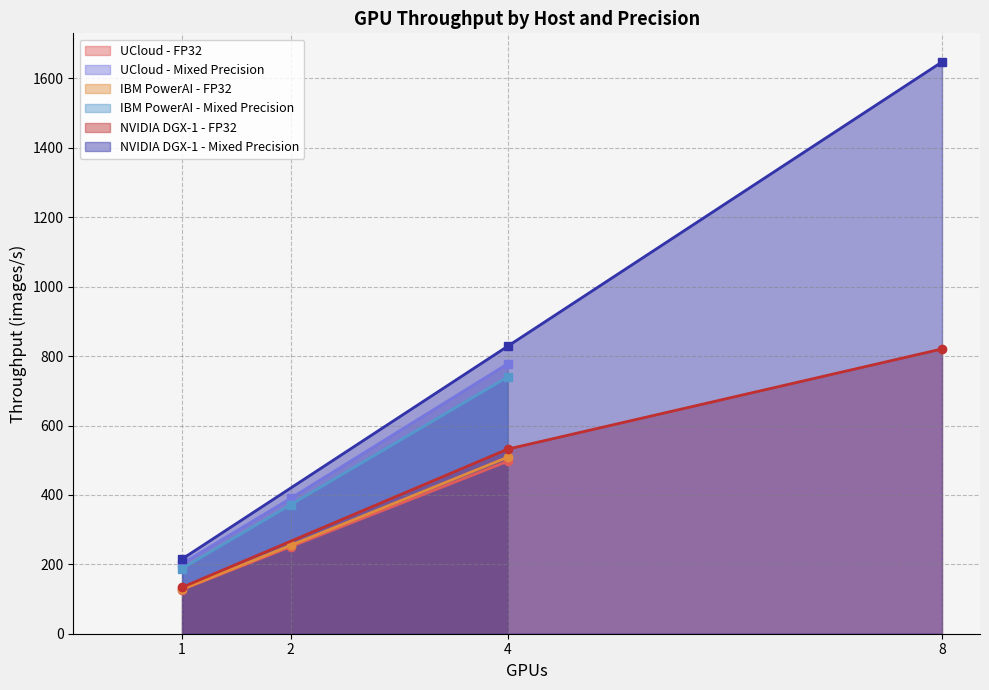

How many data points in Throughput - FP32 (images/s) are above 254?

5